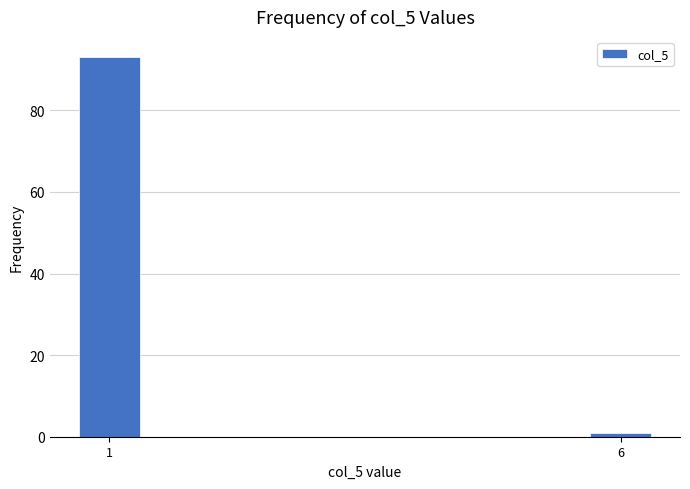

Reading right to left, extract all data points from this chart.

1	93